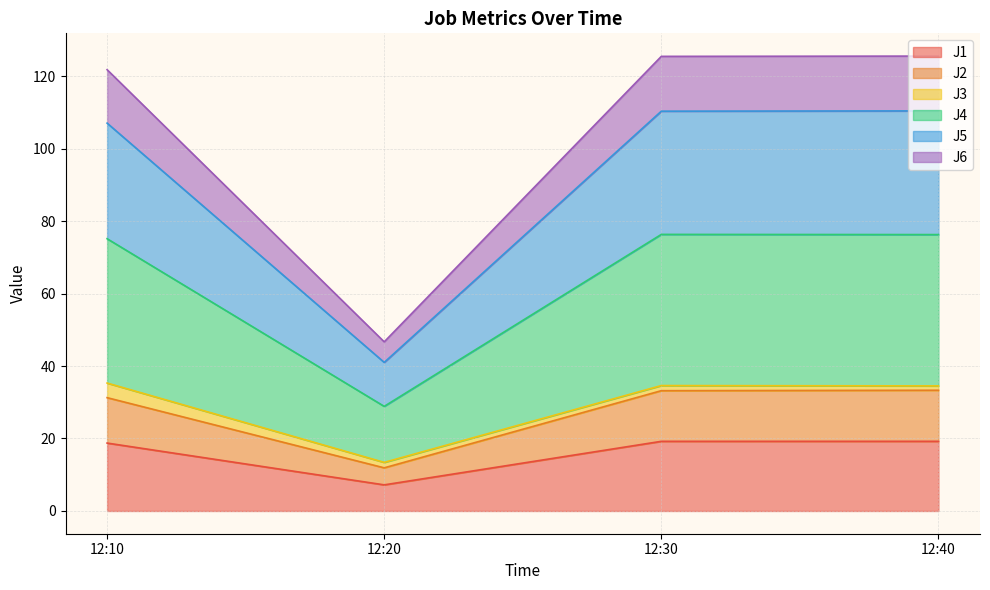

What is the difference between the J1 values at 12:40 and 12:10?

0.5